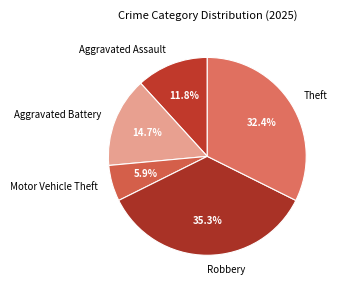

Between Aggravated Assault and Aggravated Battery, which is larger?

Aggravated Battery